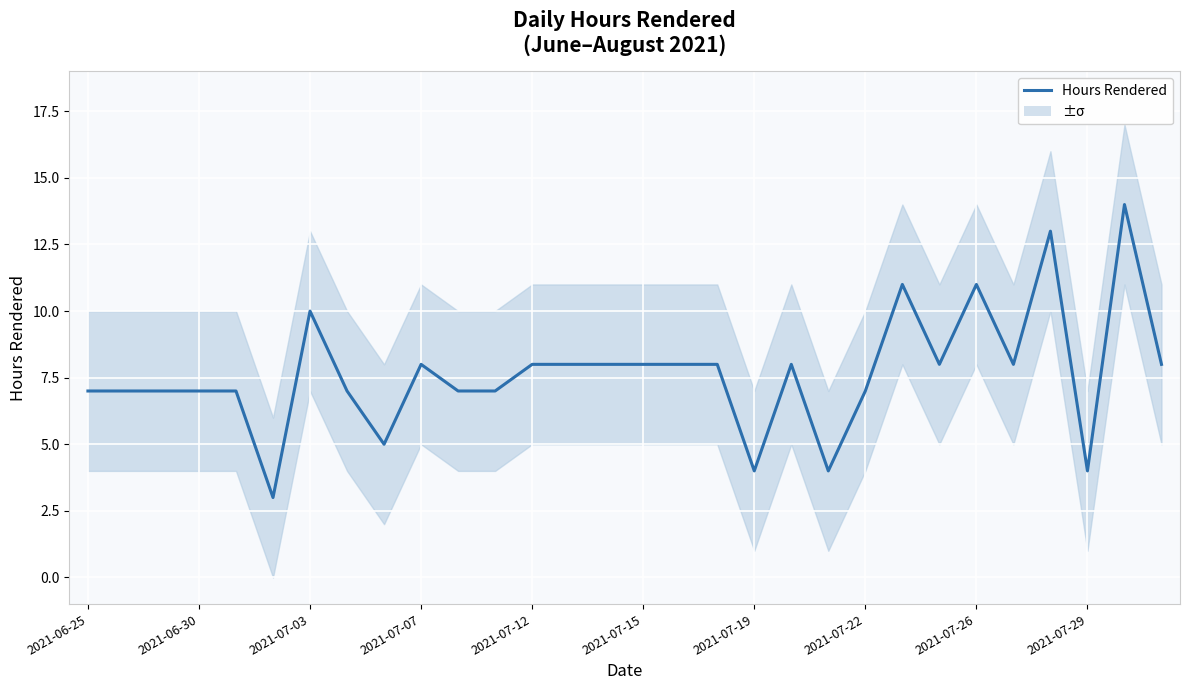

What is the change in value from 2021-07-26 to 12?

+3